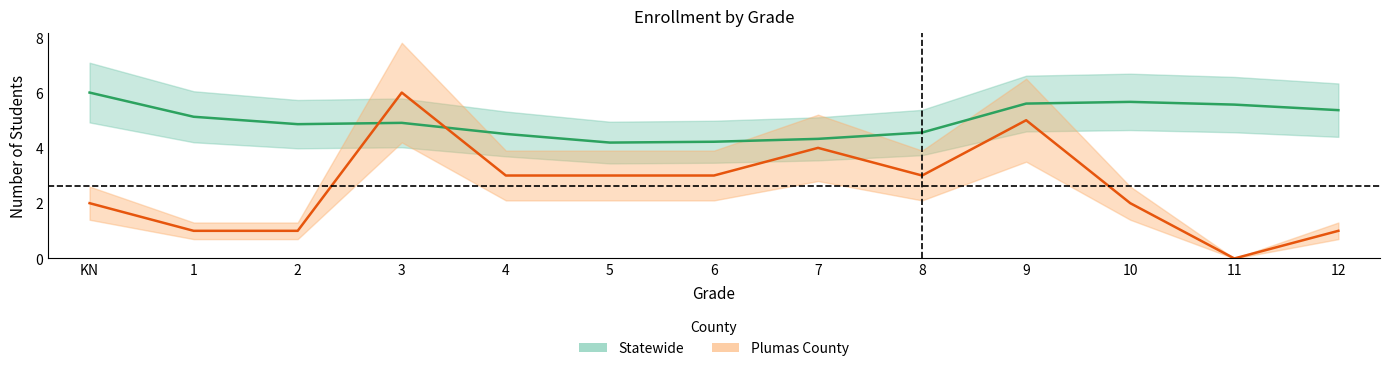

What is the difference between the maximum and minimum values in the Statewide series?

1.8